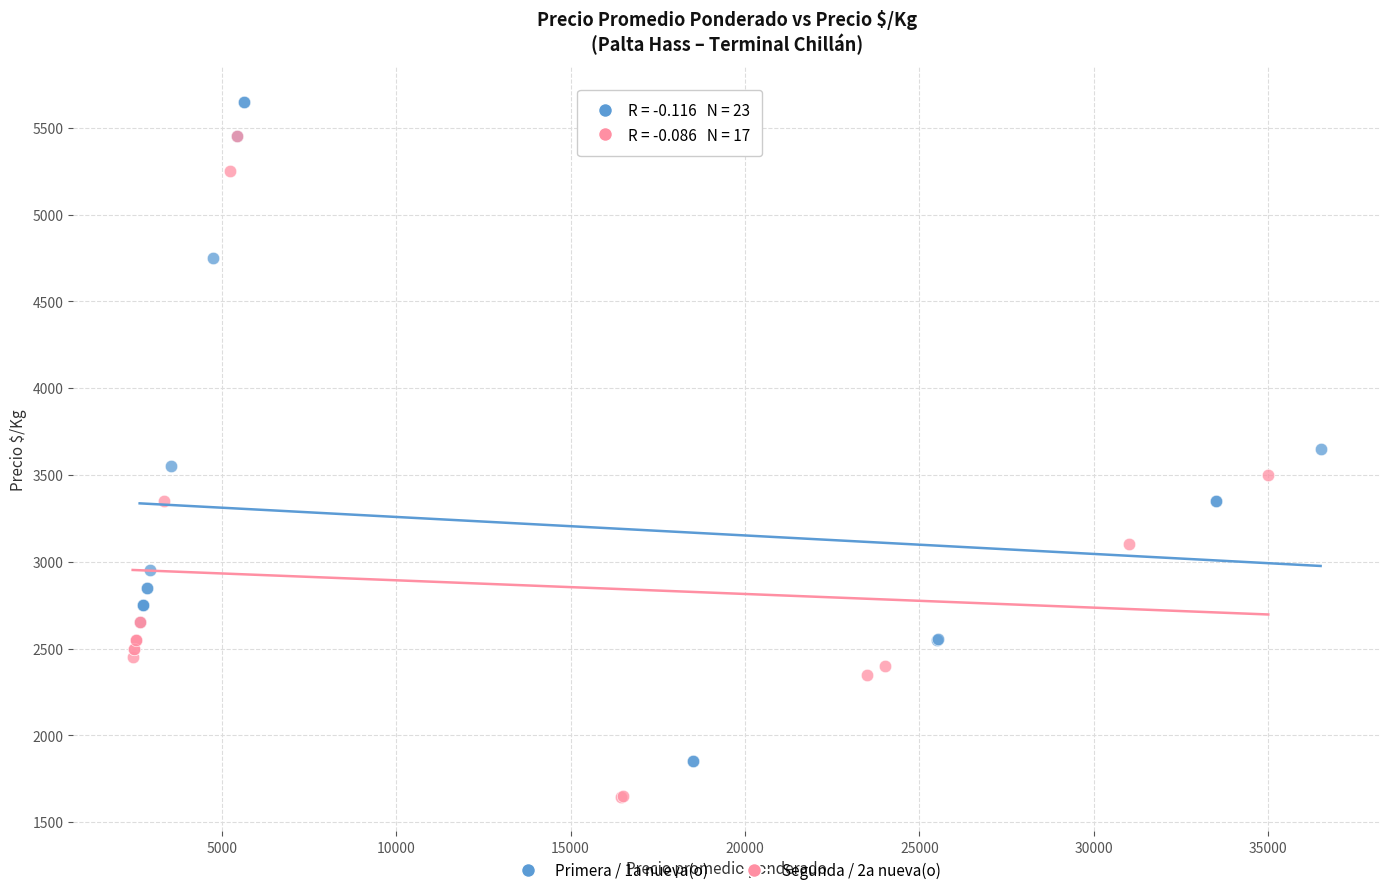

Which series reaches the maximum Y coordinate?

Primera / 1a nueva(o)